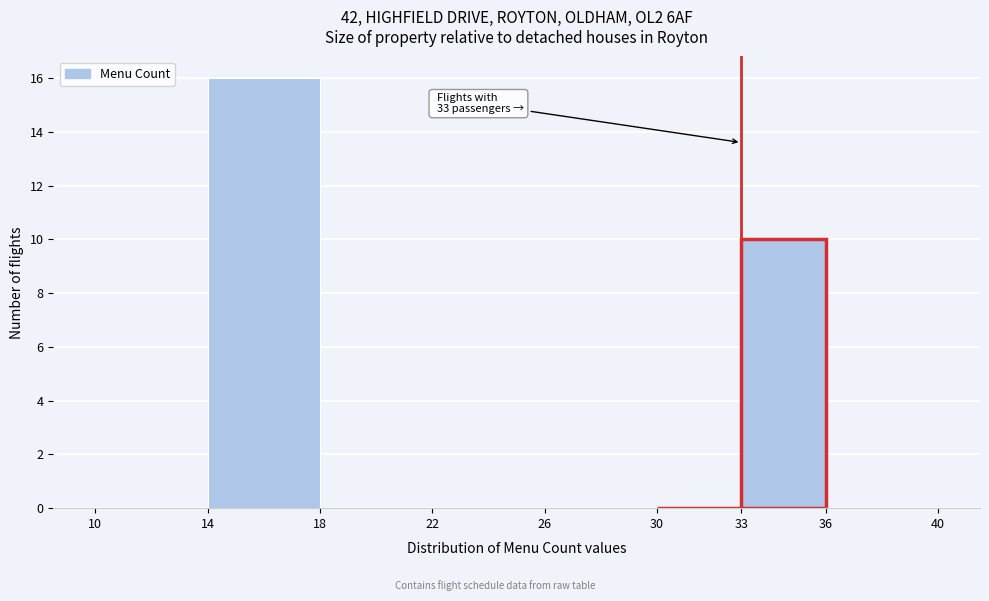

Which range on the x-axis has the tallest bar?

14 to 18